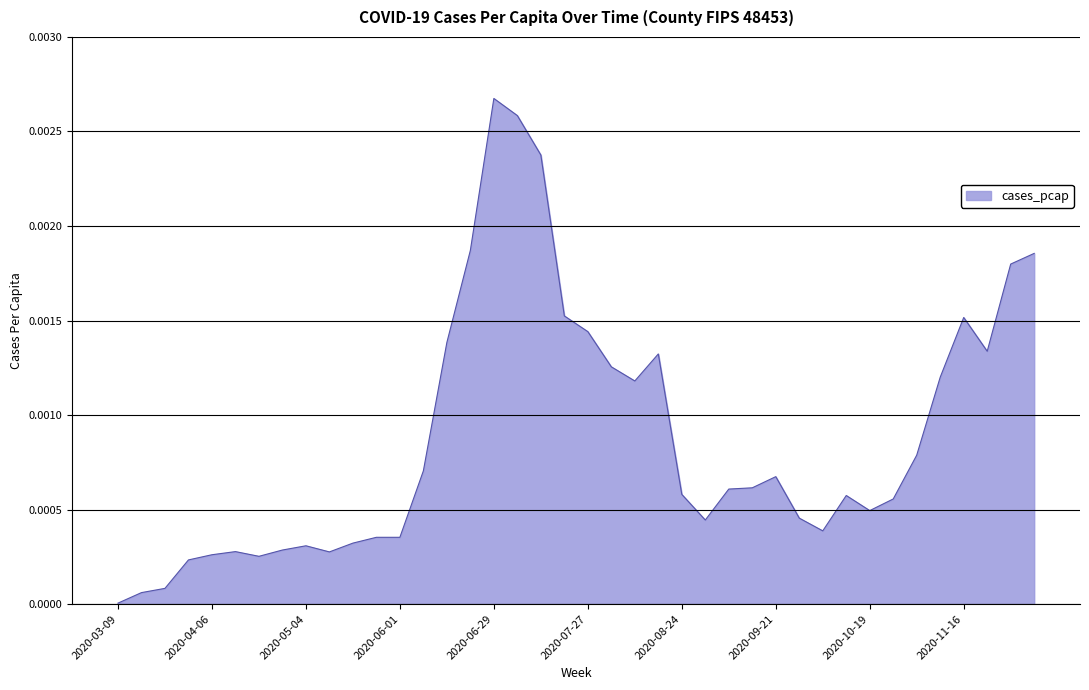

Does the chart display data point markers on the line(s)?

No